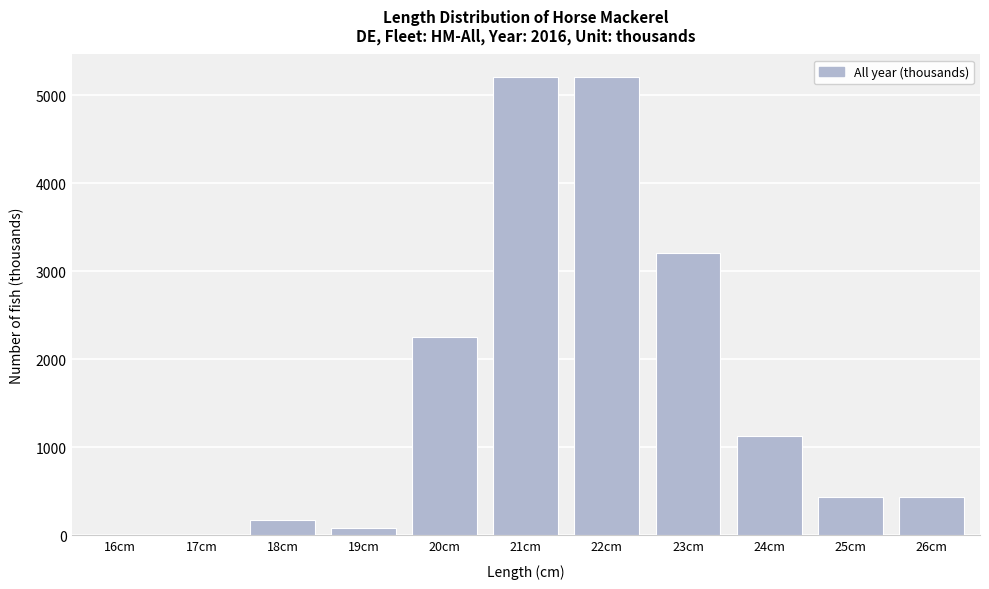

Reading left to right, what are all the values shown in this chart?

16cm=0.0	17cm=0.0	18cm=173.5	19cm=86.7	20cm=2255.3	21cm=5204.5	22cm=5204.5	23cm=3209.5	24cm=1127.6	25cm=433.7	26cm=433.7